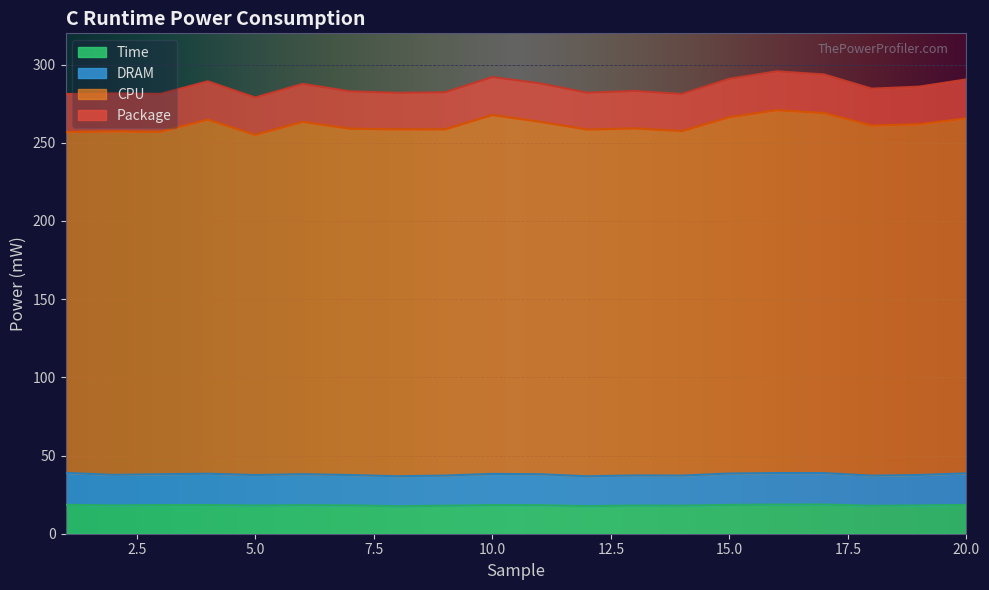

Is it true that Package equals 282.0 at 8?

True